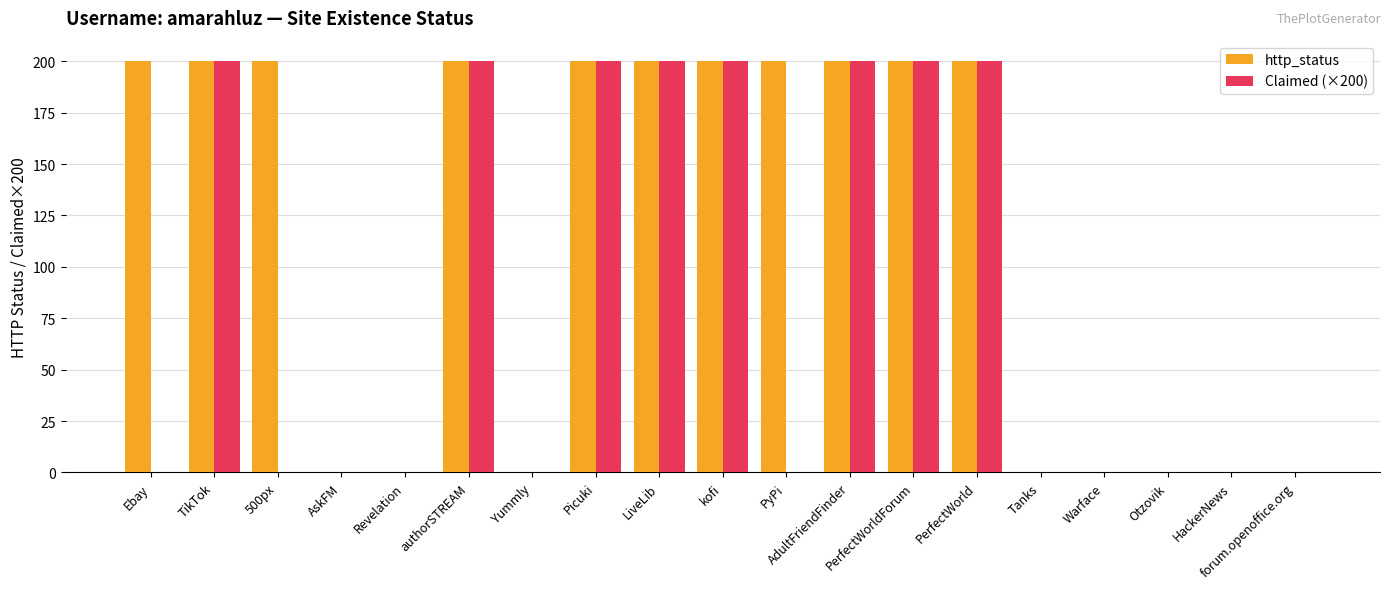

Reading left to right, transcribe all the data shown in this chart.

http_status: 200	200	200	0	0	200	0	200	200	200	200	200	200	200	0	0	0	0	0
Claimed (×200): 0	200	0	0	0	200	0	200	200	200	0	200	200	200	0	0	0	0	0